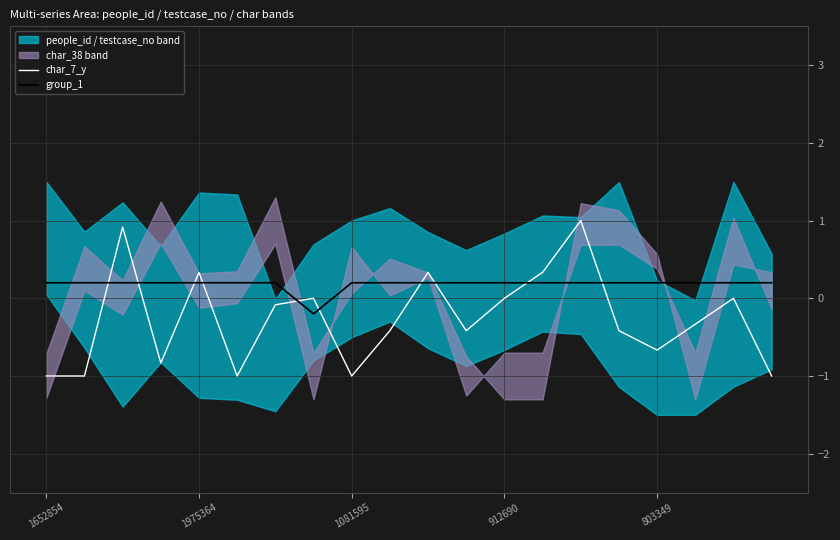

The value of group_1 at 803349 is 0.2. True or false?

True